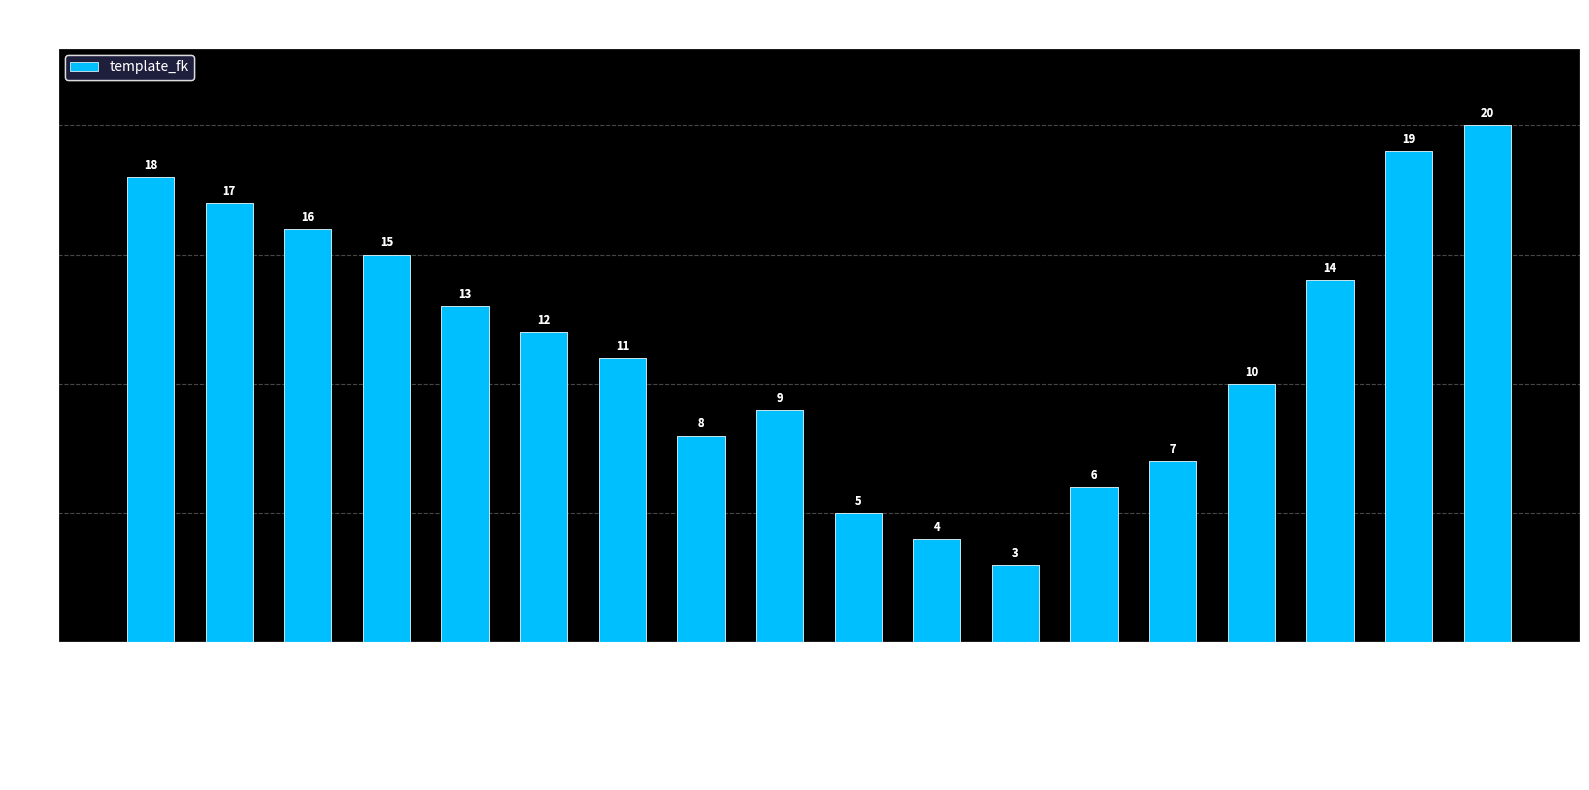

What is the sum of the values at Eggs and General?

12